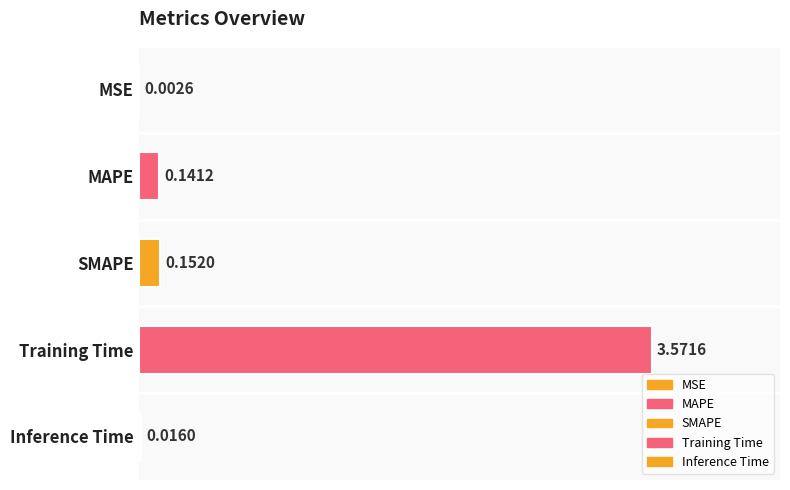

What is the label of the 2nd bar from the right?

Training Time